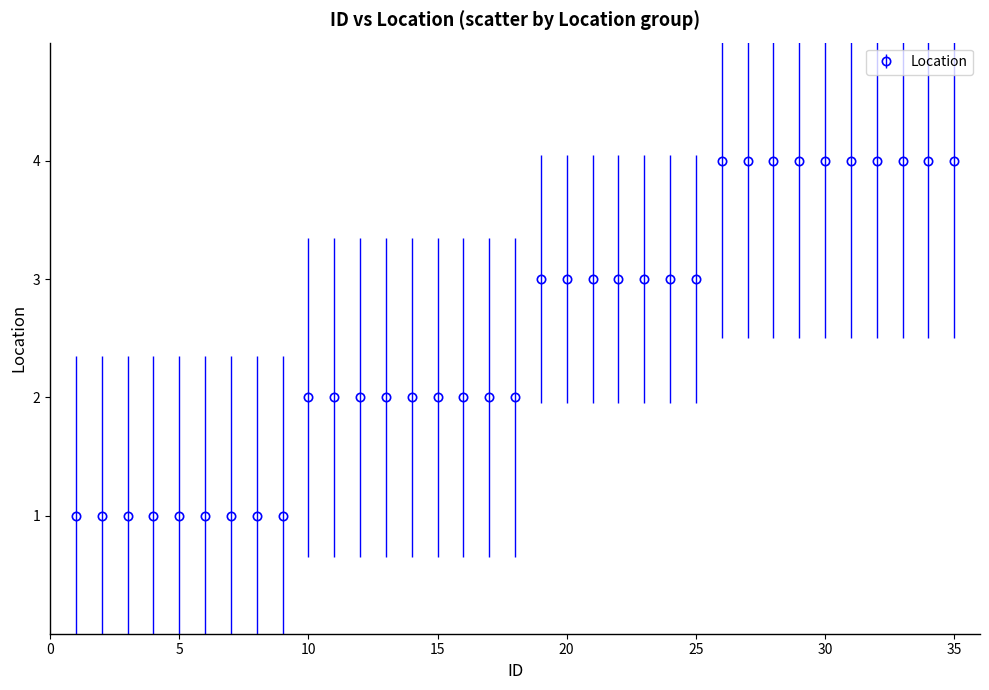

What is the average value?

3